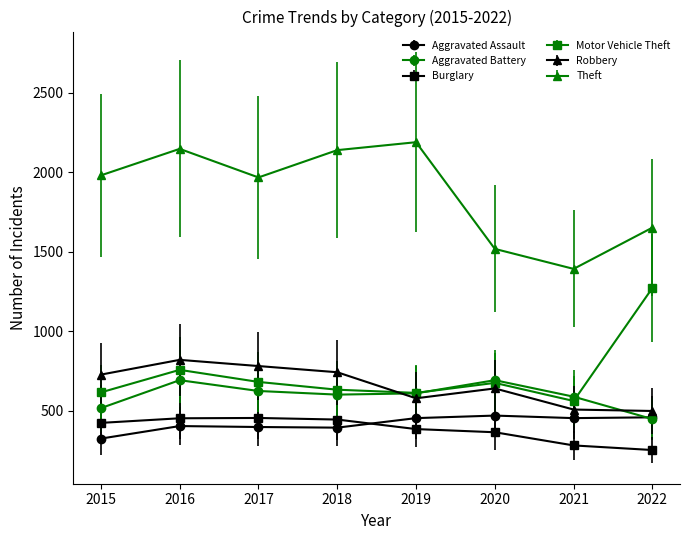

True or false: Theft and Aggravated Battery intersect in this chart.

False